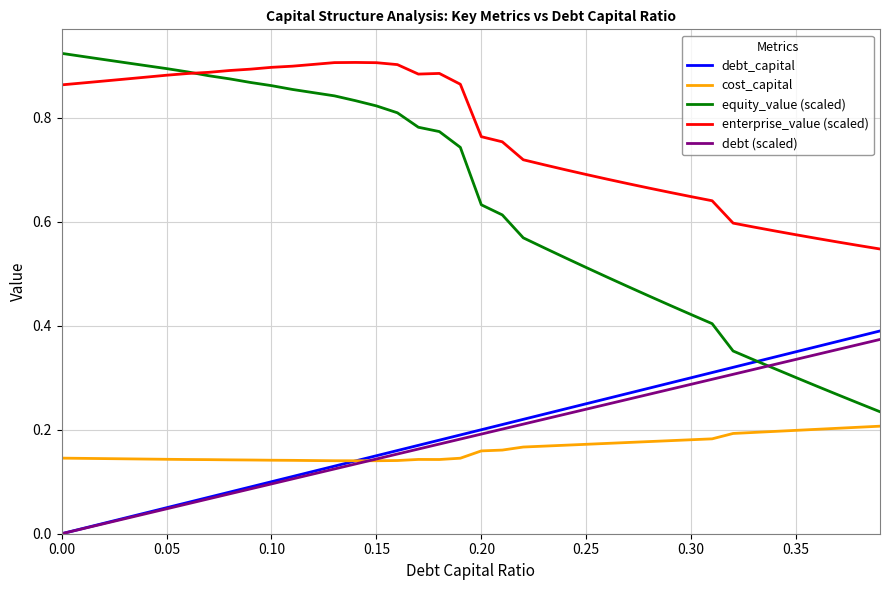

Which series has the largest total across all categories?

enterprise_value (scaled)